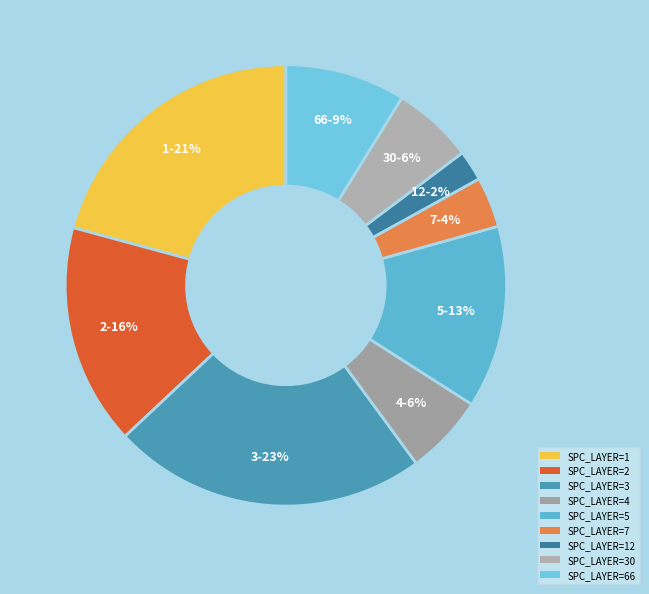

Count the number of slices in the pie.

9